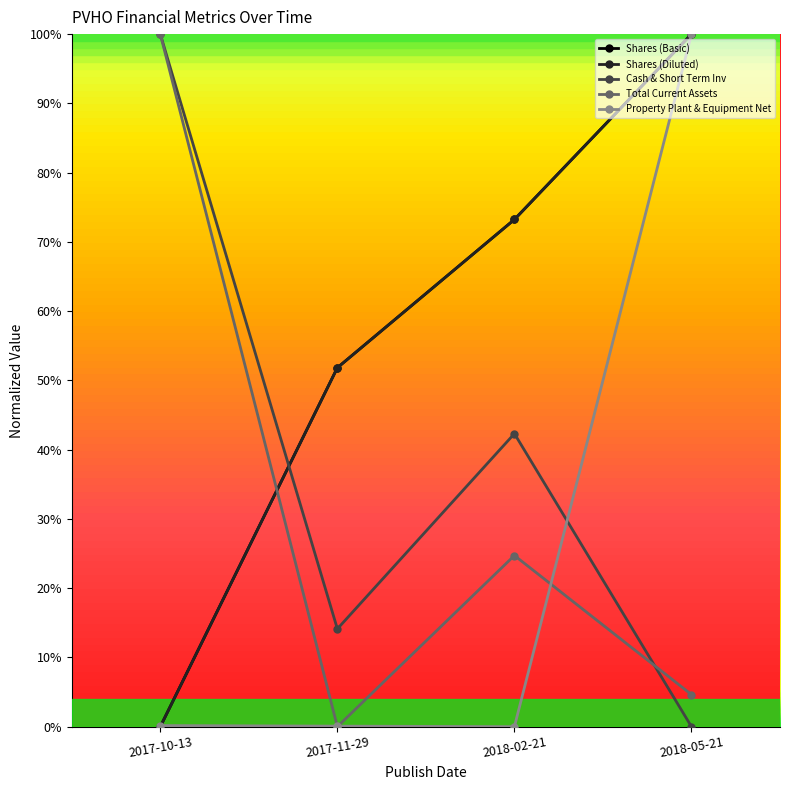

What is the label of the 1st point from the left?

2017-10-13